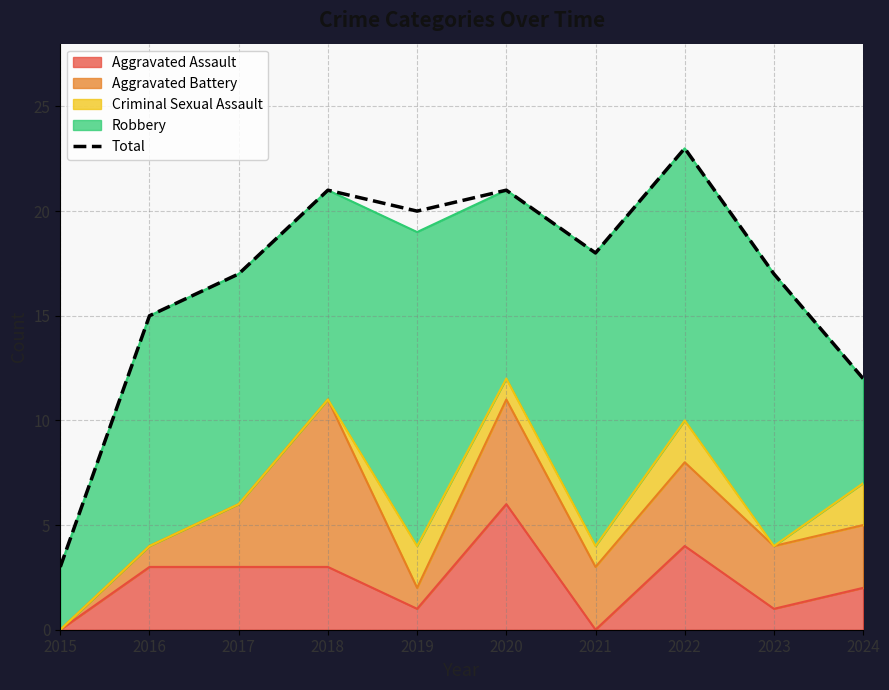

Approximately how many times larger is the value at 2024 compared to 2022?

0.5